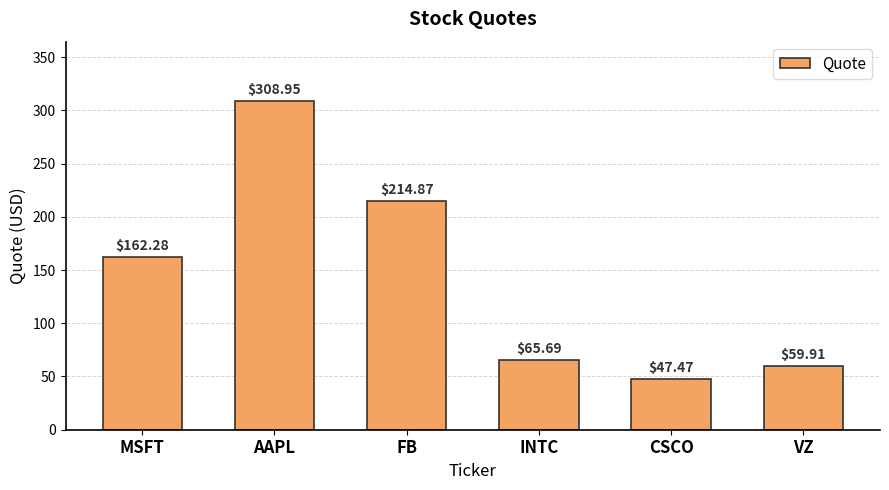

True or false: the data shows 59.4 at MSFT.

False